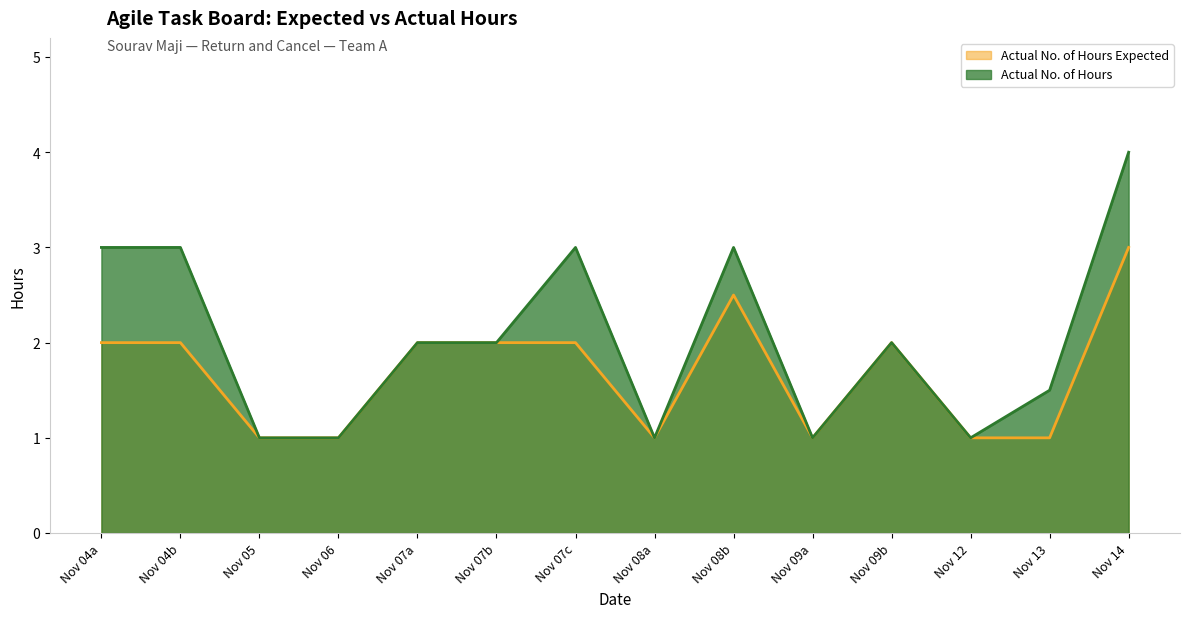

What is the value of the Actual No. of Hours Expected point at the 12th from the left?

1.0